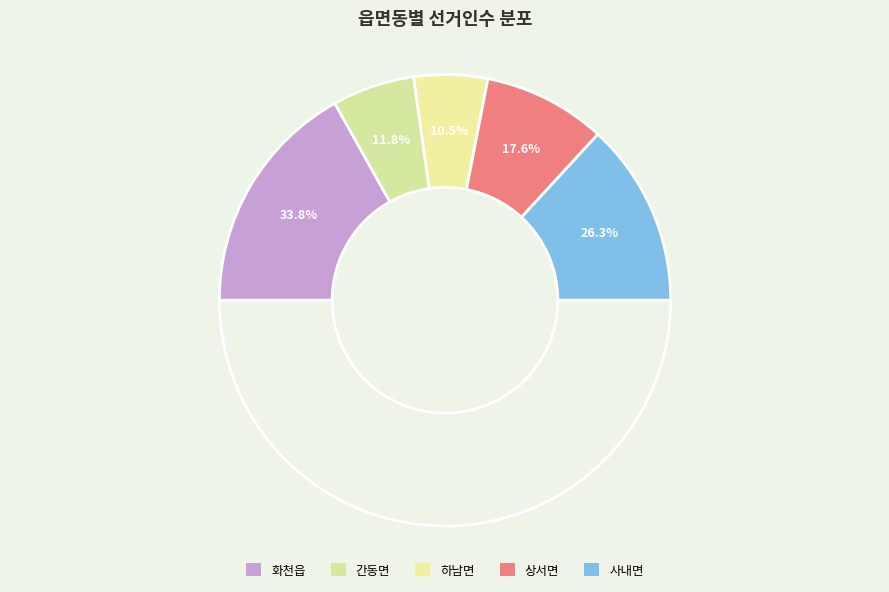

How many slices are in this pie chart?

5